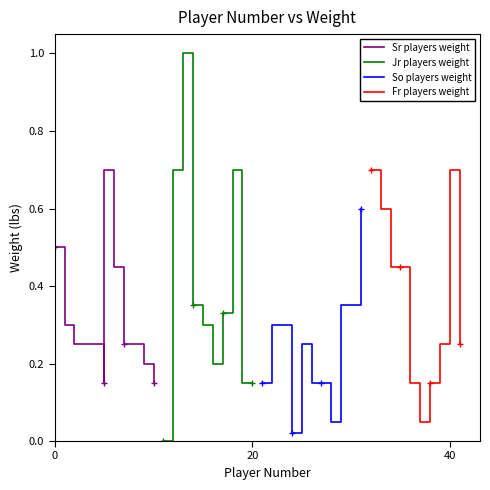

What is the value of the Fr players weight point at the 4th from the left?

0.5